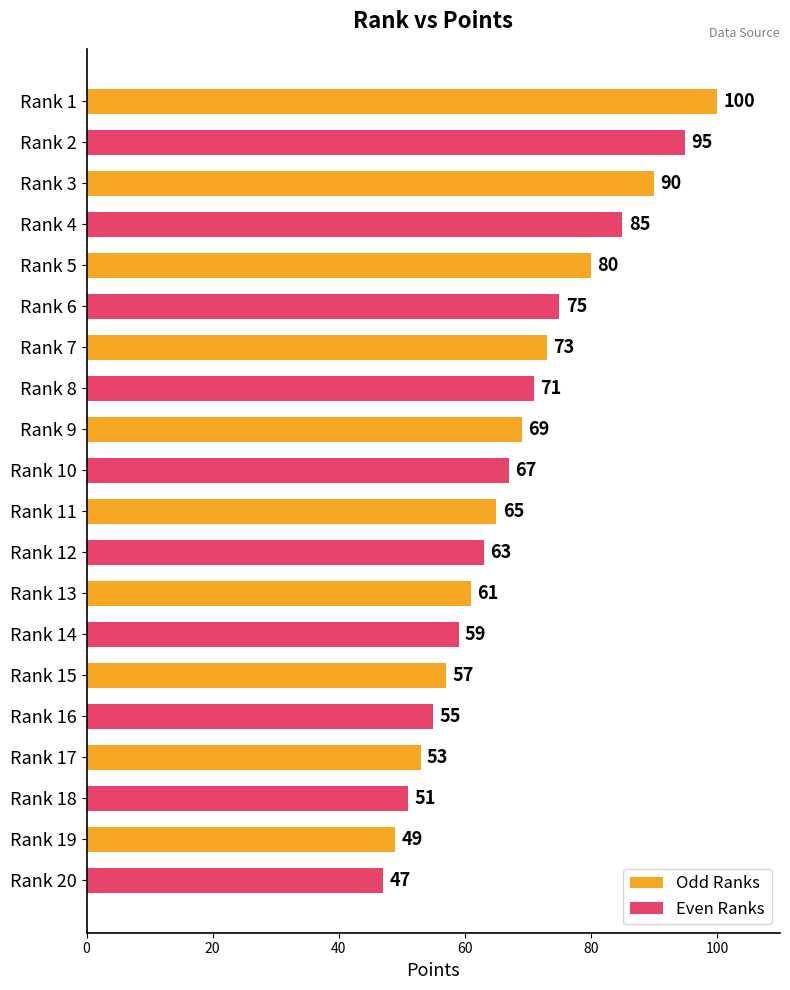

The Odd Ranks series shows 24 at Rank 13. True or false?

False